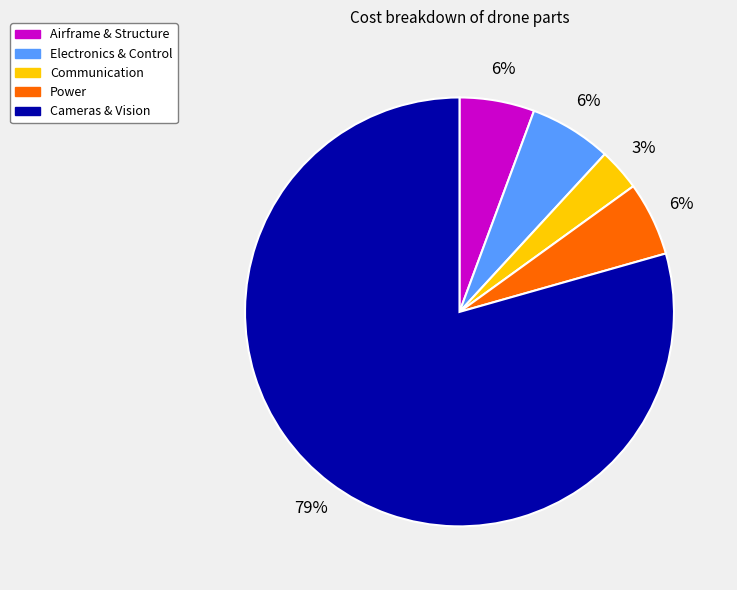

Does any single category account for the majority?

Yes